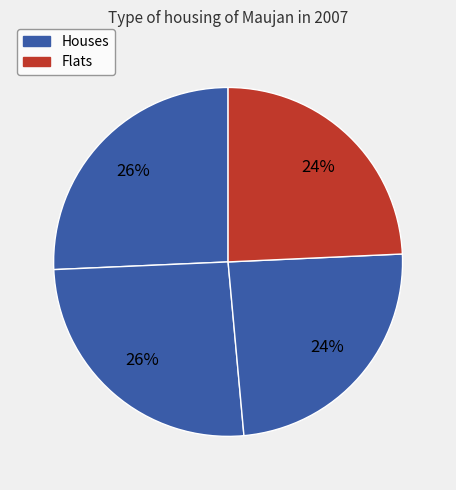

To the nearest percent, what is the difference between the largest and smallest slice percentages?

1%